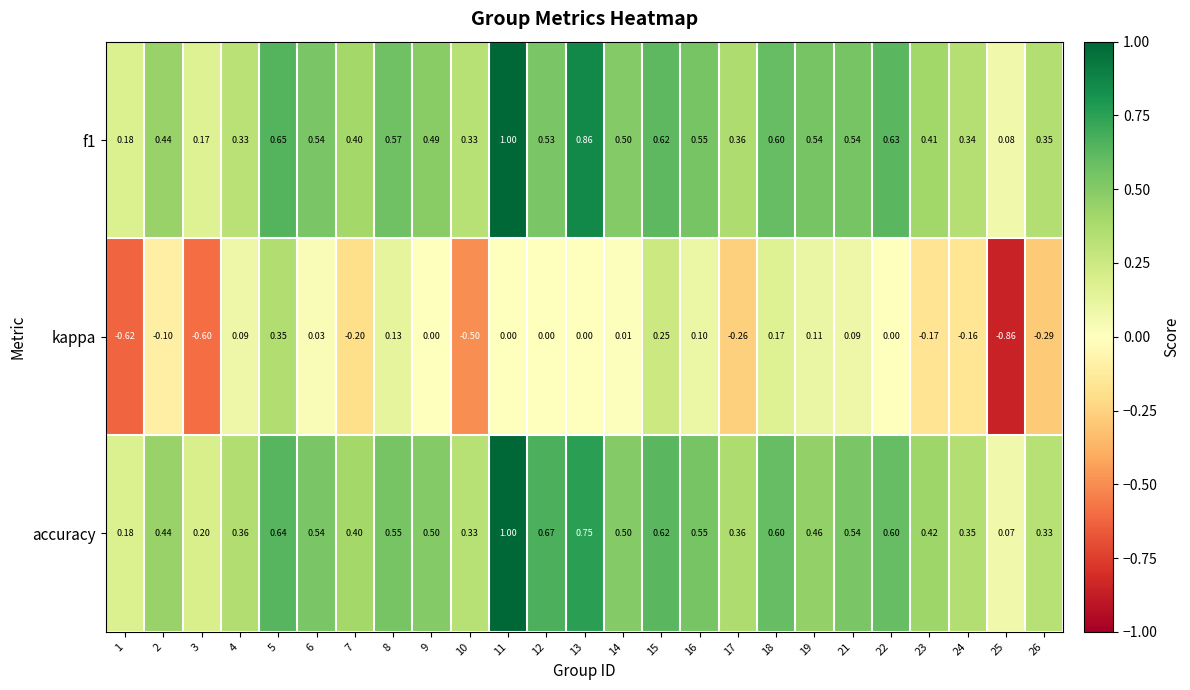

Between 8 and 16, which series saw the biggest shift?

kappa